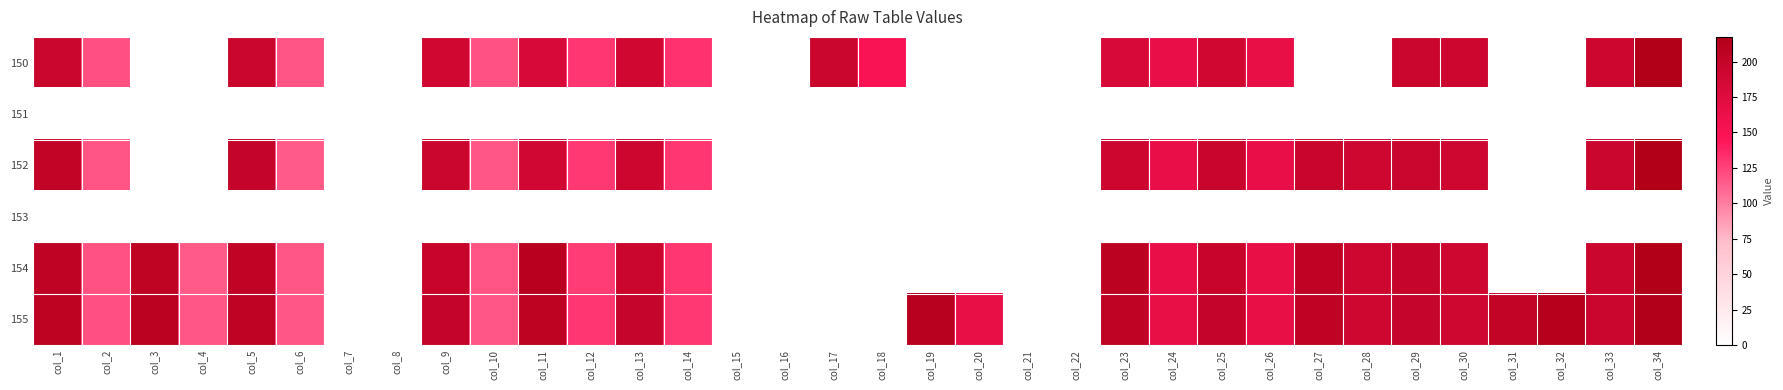

Reading left to right, what are all the values shown in this chart?

150: col_1=195.5	col_2=119.4	col_3=0.0	col_4=0.0	col_5=193.8	col_6=117.4	col_7=0.0	col_8=0.0	col_9=189.6	col_10=118.2	col_11=182.4	col_12=130.1	col_13=189.6	col_14=132.0	col_15=0.0	col_16=0.0	col_17=193.6	col_18=149.5	col_19=0.0	col_20=0.0	col_21=0.0	col_22=0.0	col_23=182.2	col_24=164.0	col_25=189.4	col_26=165.6	col_27=0.0	col_28=0.0	col_29=194.1	col_30=192.7	col_31=0.0	col_32=0.0	col_33=192.3	col_34=217.4
151: col_1=0.0	col_2=0.0	col_3=0.0	col_4=0.0	col_5=0.0	col_6=0.0	col_7=0.0	col_8=0.0	col_9=0.0	col_10=0.0	col_11=0.0	col_12=0.0	col_13=0.0	col_14=0.0	col_15=0.0	col_16=0.0	col_17=0.0	col_18=0.0	col_19=0.0	col_20=0.0	col_21=0.0	col_22=0.0	col_23=0.0	col_24=0.0	col_25=0.0	col_26=0.0	col_27=0.0	col_28=0.0	col_29=0.0	col_30=0.0	col_31=0.0	col_32=0.0	col_33=0.0	col_34=0.0
152: col_1=201.6	col_2=117.9	col_3=0.0	col_4=0.0	col_5=199.7	col_6=115.3	col_7=0.0	col_8=0.0	col_9=194.0	col_10=116.4	col_11=189.0	col_12=129.6	col_13=192.6	col_14=130.3	col_15=0.0	col_16=0.0	col_17=0.0	col_18=0.0	col_19=0.0	col_20=0.0	col_21=0.0	col_22=0.0	col_23=192.6	col_24=164.9	col_25=197.0	col_26=165.5	col_27=196.7	col_28=191.4	col_29=196.1	col_30=191.3	col_31=0.0	col_32=0.0	col_33=192.8	col_34=217.4
153: col_1=0.0	col_2=0.0	col_3=0.0	col_4=0.0	col_5=0.0	col_6=0.0	col_7=0.0	col_8=0.0	col_9=0.0	col_10=0.0	col_11=0.0	col_12=0.0	col_13=0.0	col_14=0.0	col_15=0.0	col_16=0.0	col_17=0.0	col_18=0.0	col_19=0.0	col_20=0.0	col_21=0.0	col_22=0.0	col_23=0.0	col_24=0.0	col_25=0.0	col_26=0.0	col_27=0.0	col_28=0.0	col_29=0.0	col_30=0.0	col_31=0.0	col_32=0.0	col_33=0.0	col_34=0.0
154: col_1=205.1	col_2=118.5	col_3=206.0	col_4=115.4	col_5=202.4	col_6=116.7	col_7=0.0	col_8=0.0	col_9=197.2	col_10=117.6	col_11=210.1	col_12=127.9	col_13=194.1	col_14=130.3	col_15=0.0	col_16=0.0	col_17=0.0	col_18=0.0	col_19=0.0	col_20=0.0	col_21=0.0	col_22=0.0	col_23=208.0	col_24=165.2	col_25=197.8	col_26=165.9	col_27=203.5	col_28=190.5	col_29=198.7	col_30=191.7	col_31=0.0	col_32=0.0	col_33=193.7	col_34=216.9
155: col_1=207.0	col_2=119.2	col_3=207.2	col_4=116.6	col_5=204.7	col_6=116.6	col_7=0.0	col_8=0.0	col_9=199.8	col_10=116.8	col_11=207.0	col_12=130.3	col_13=198.4	col_14=129.9	col_15=0.0	col_16=0.0	col_17=0.0	col_18=0.0	col_19=211.9	col_20=165.7	col_21=0.0	col_22=0.0	col_23=205.2	col_24=166.0	col_25=200.2	col_26=166.2	col_27=204.0	col_28=191.2	col_29=199.0	col_30=191.2	col_31=201.7	col_32=213.6	col_33=193.3	col_34=216.0